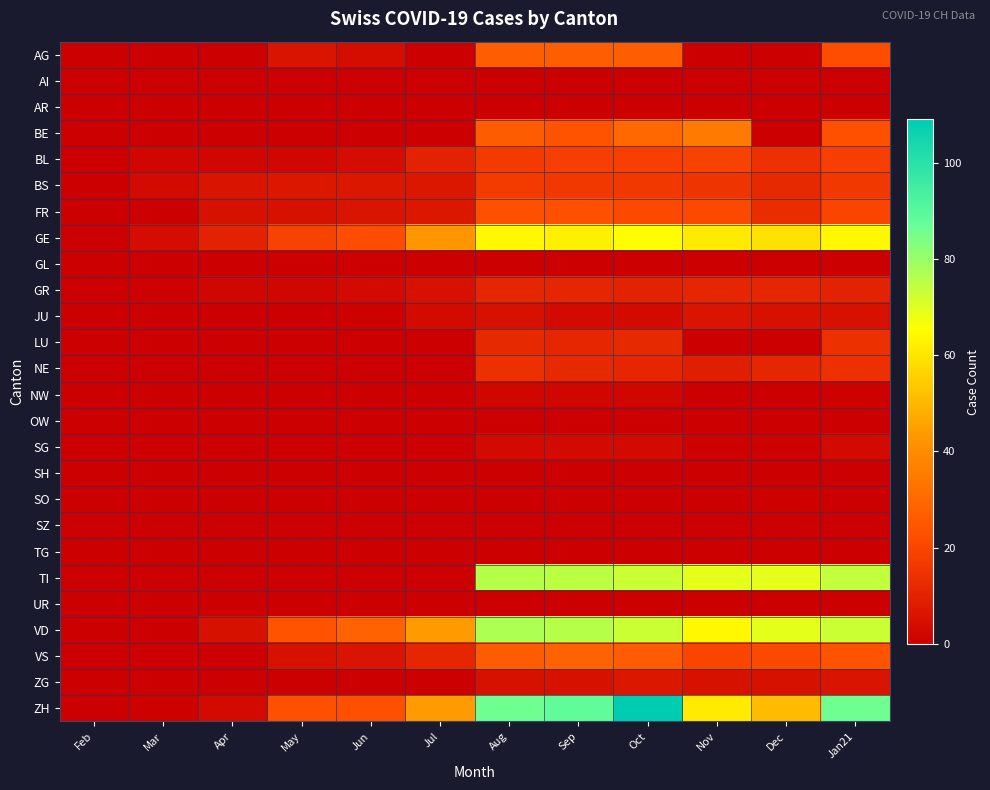

What is the spread (max minus min) of values at Mar?

4